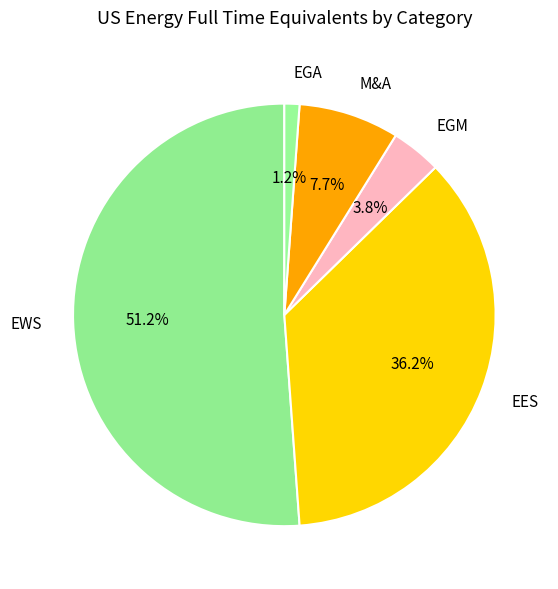

What is the smallest slice in the pie chart?

EGA